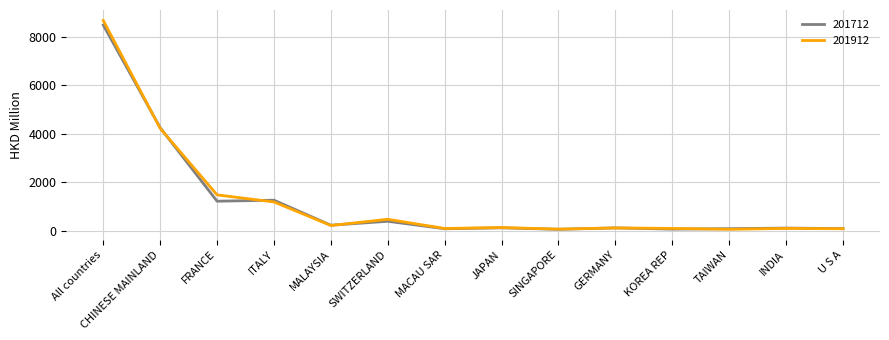

What are all the series names shown in the legend?

201712, 201912